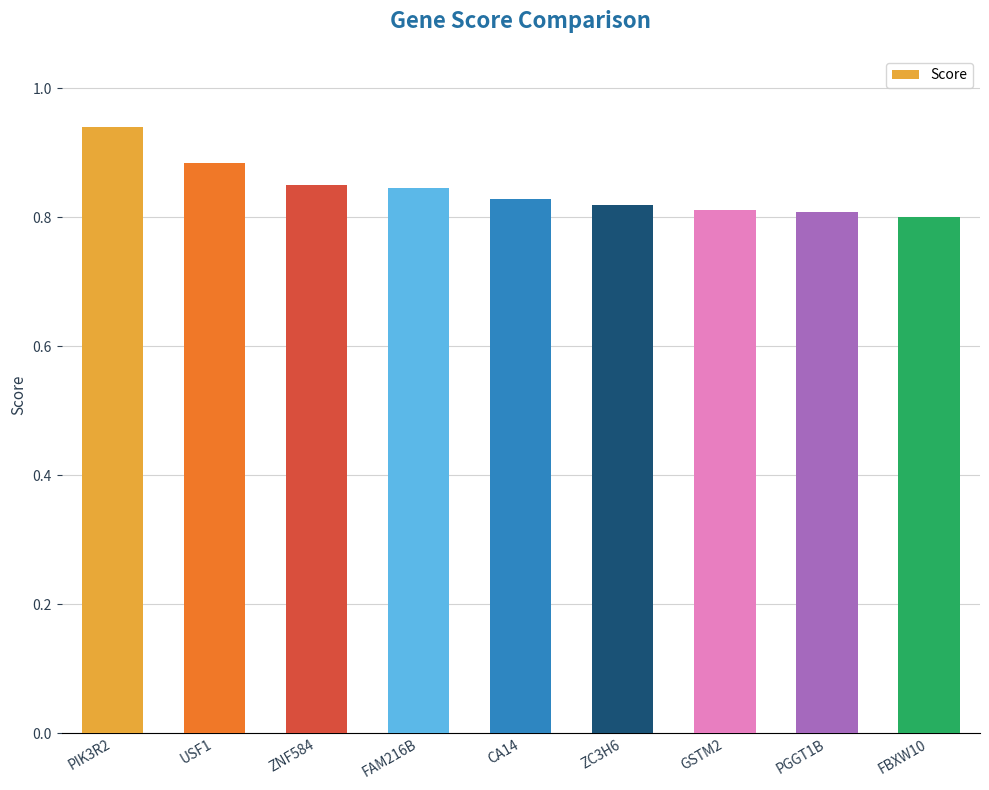

At which category does the chart reach its peak across all series?

PIK3R2